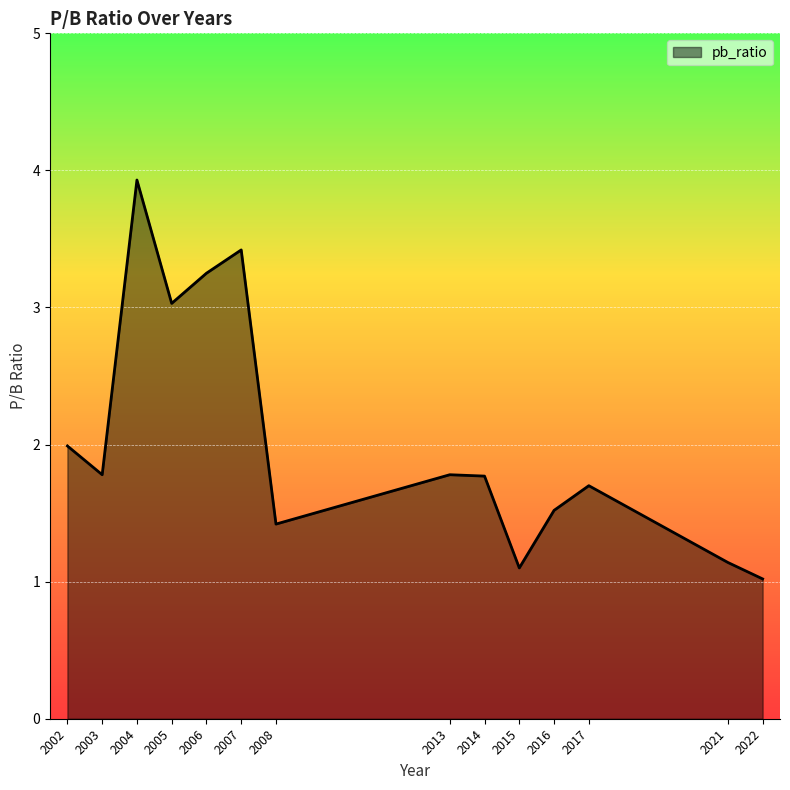

What is the difference between the second highest and minimum values?

2.4